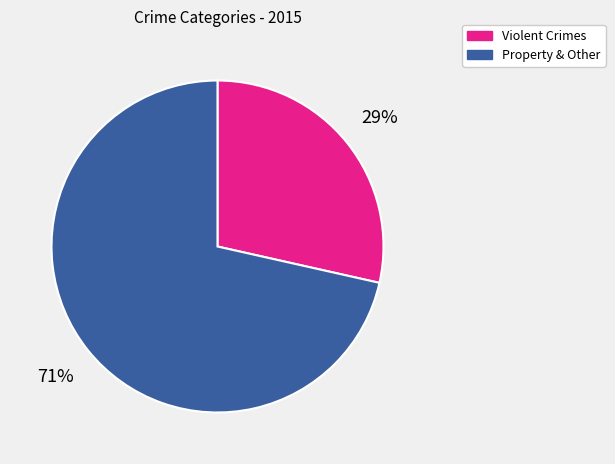

Is there any slice that represents more than half of the pie?

Yes